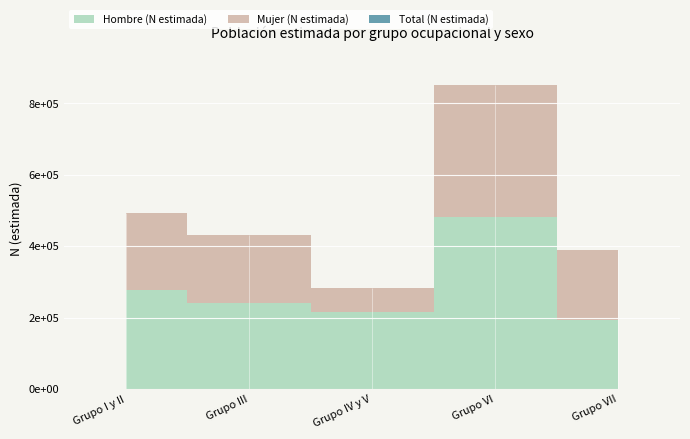

True or false: Total (N estimada) has a value of 225207 at Grupo III.

False